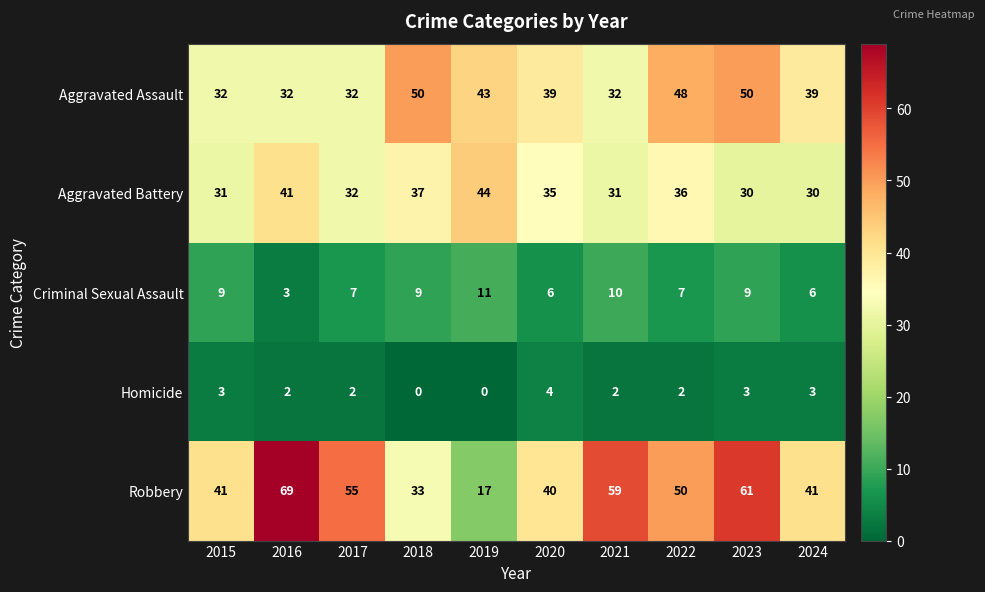

What is the average value of the Aggravated Assault series?

40